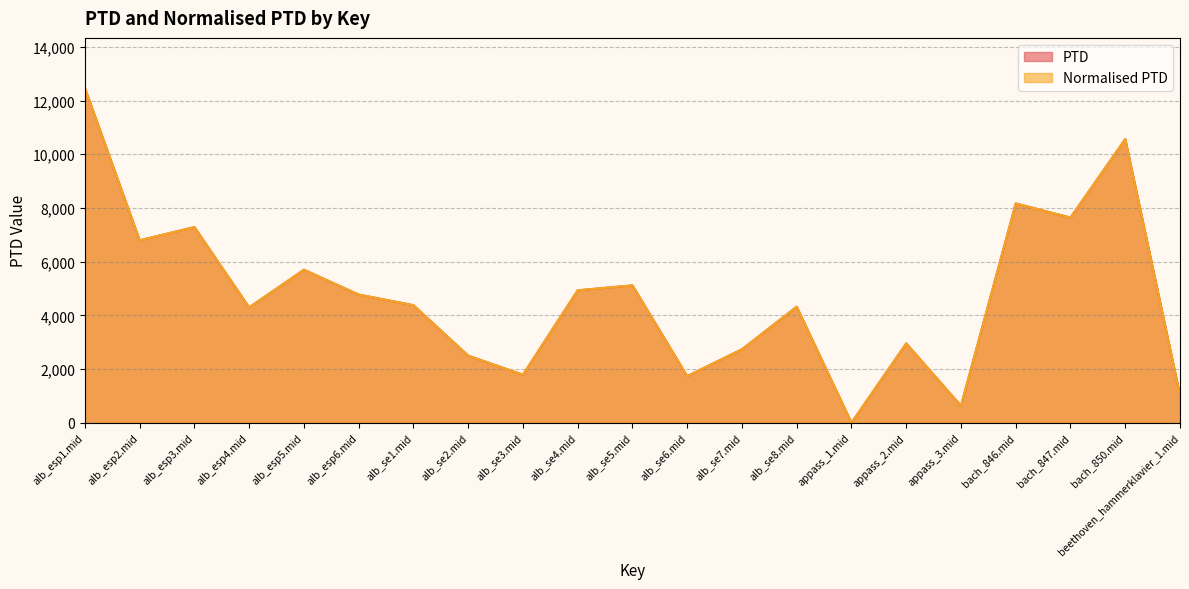

How many lines are shown in the chart?

2